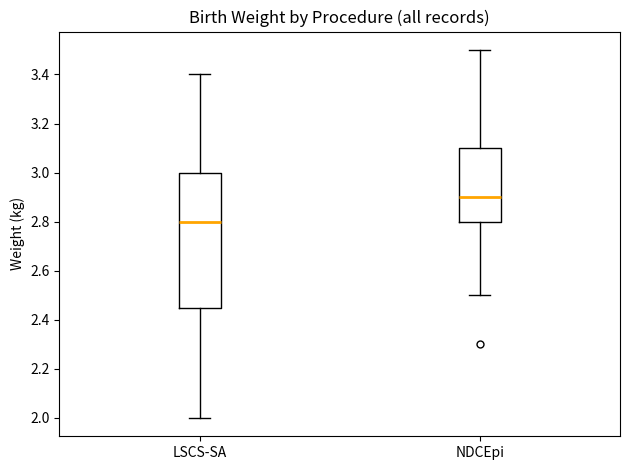

Reading left to right, transcribe this box plot: for each box, give where its median line is, the range the box spans, and where its two whiskers end, as read against the y-axis. The values are not printed on the chart, so give them approximately, as read against the axis.

LSCS-SA: median 2.80, box 2.46 to 3.00, whiskers 2.00 to 3.40
NDCEpi: median 2.90, box 2.80 to 3.10, whiskers 2.50 to 3.50